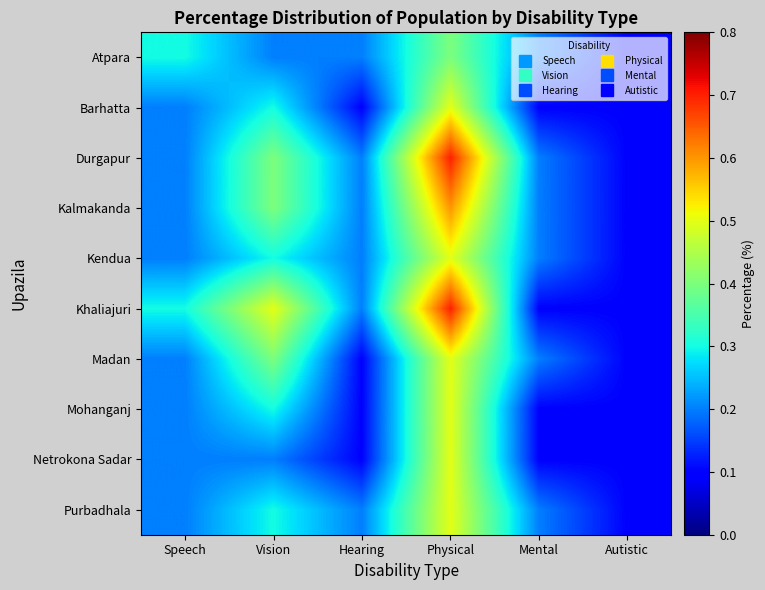

What is the spread (max minus min) of values at Hearing?

0.1